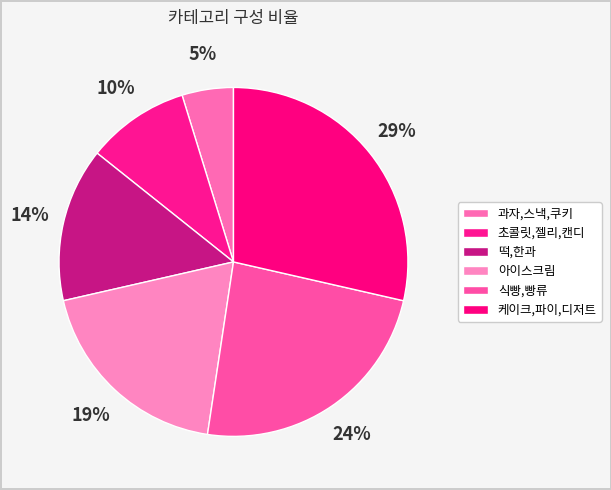

To the nearest percent, what portion does 과자,스낵,쿠키 represent?

5%